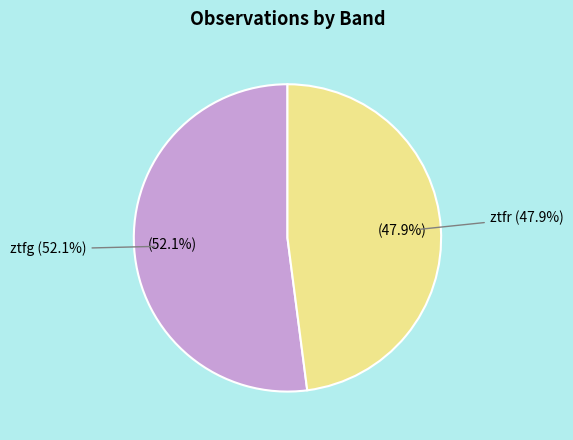

How many slices are in this pie chart?

2